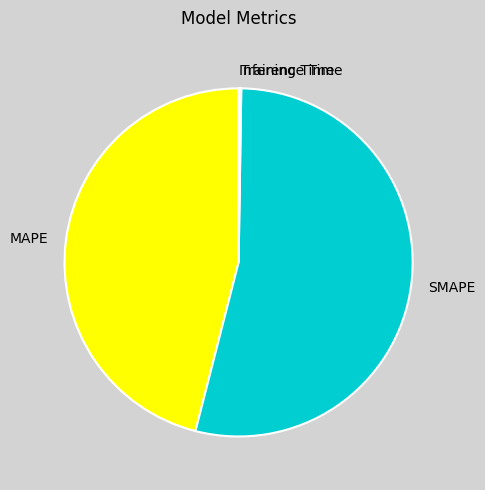

Which slice is the largest?

SMAPE